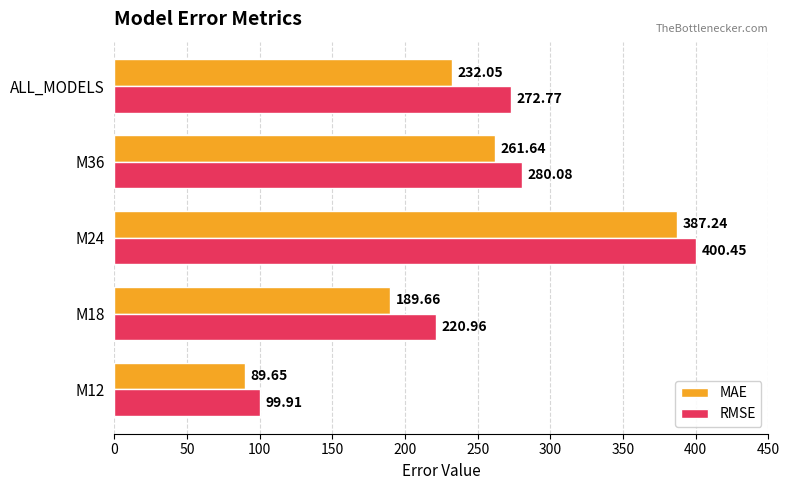

Where is RMSE nearest to the value 250?

ALL_MODELS